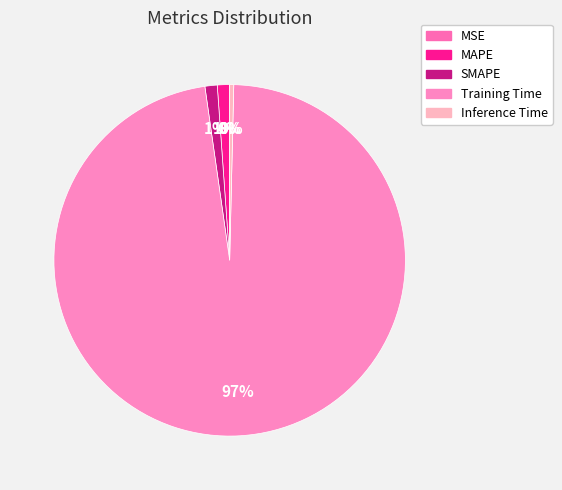

The Training Time slice represents 97% of the pie. True or false?

True